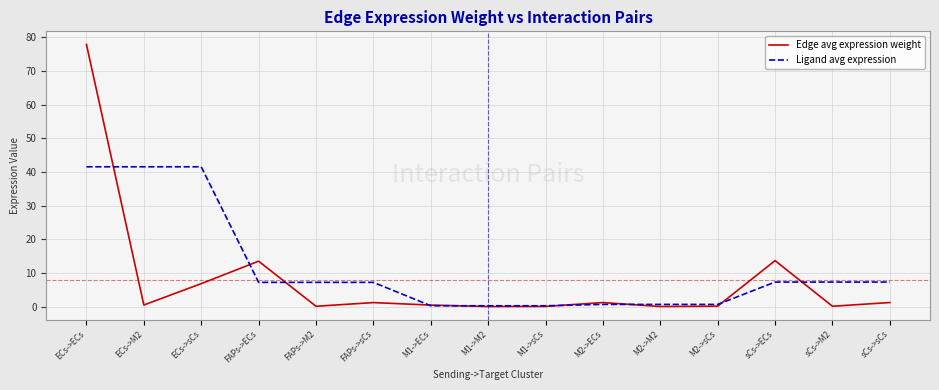

List the series in order of their overall mean, highest first.

Ligand avg expression, Edge avg expression weight